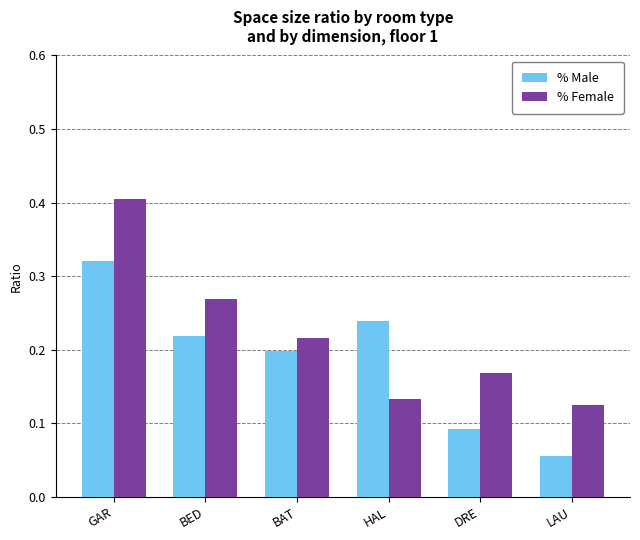

Which series changed the most between DRE and LAU?

% Female